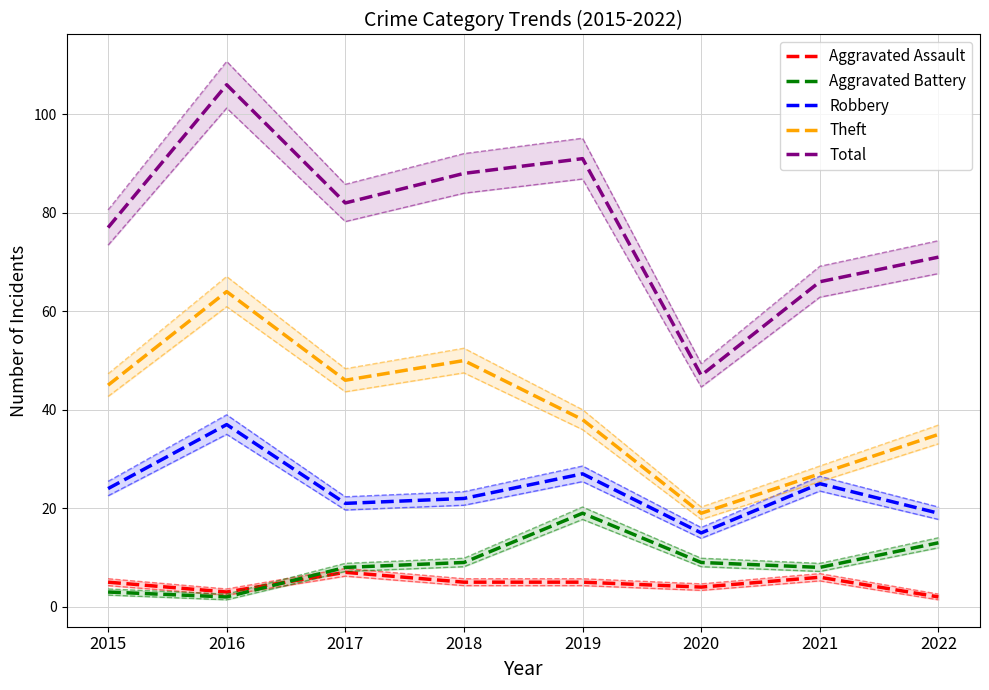

Is the value of Total at 2017 greater than the value of Theft at 2016?

Yes